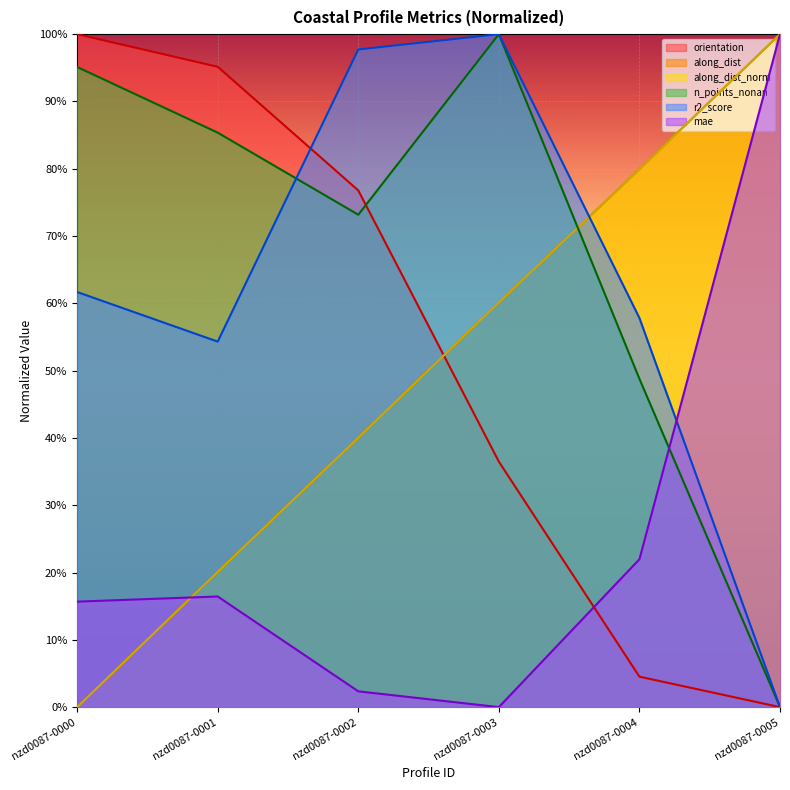

Which series has the widest spread of values?

orientation